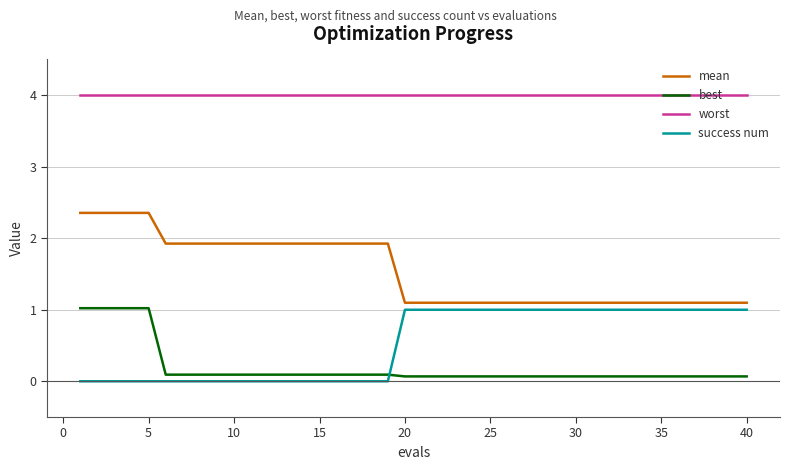

True or false: best and mean intersect in this chart.

False